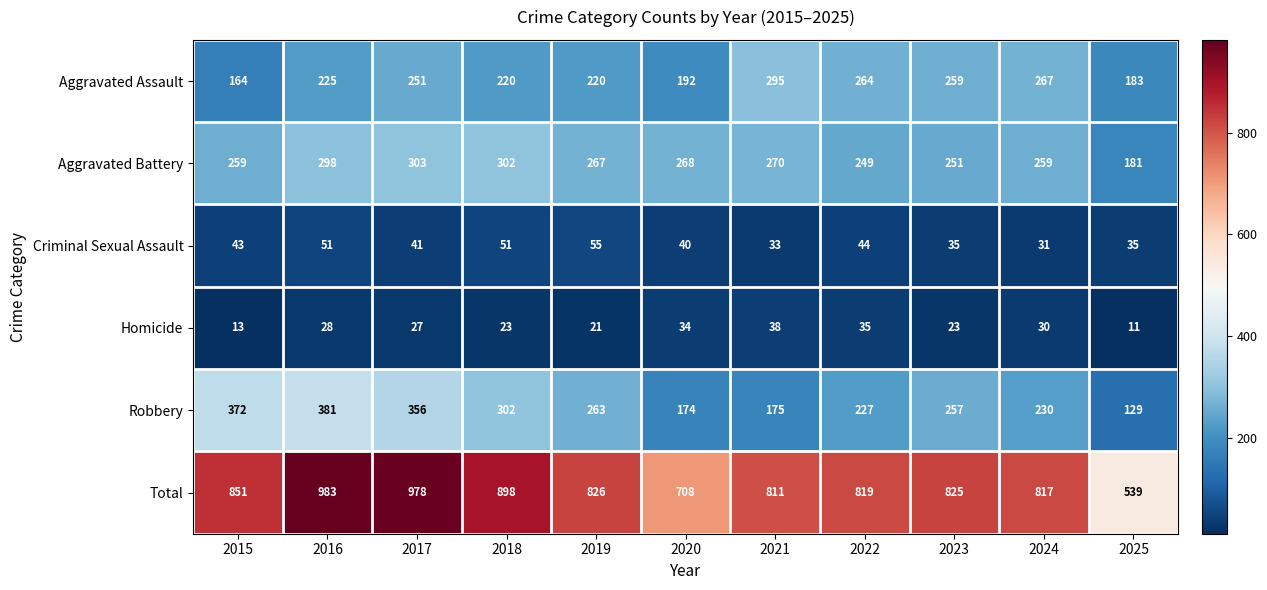

What is the difference between the highest and lowest values at 2024?

787